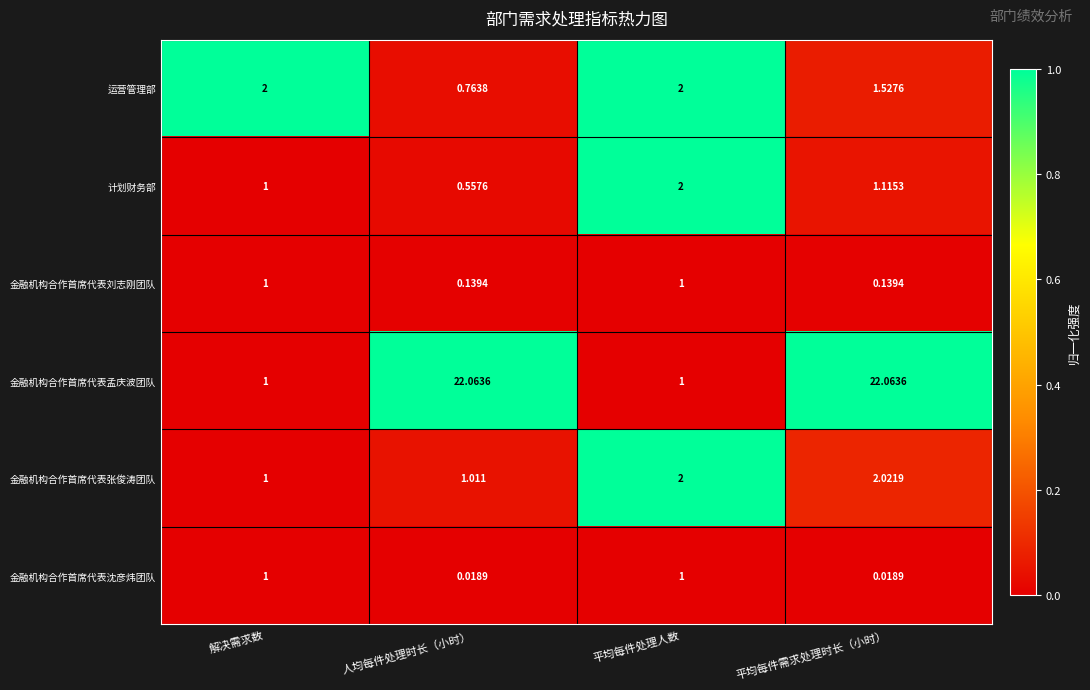

At which category is the sum across all series the highest?

平均每件需求处理时长（小时）